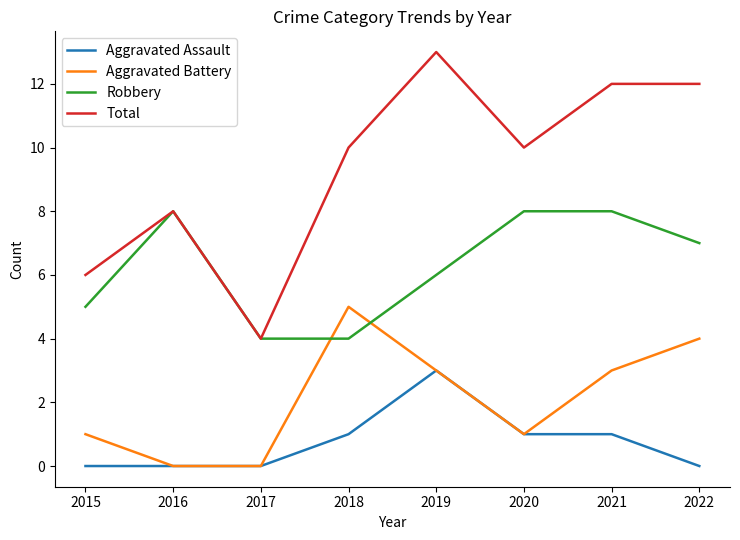

Rank the series by their average value, from lowest to highest.

Aggravated Assault, Aggravated Battery, Robbery, Total